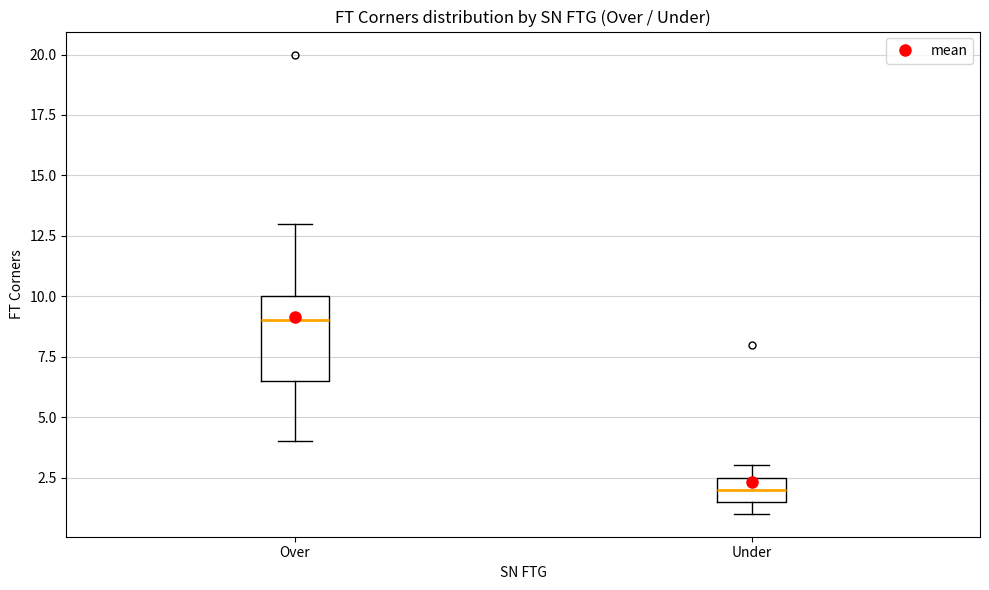

Which box is the tallest, from its lower edge to its upper edge?

Over